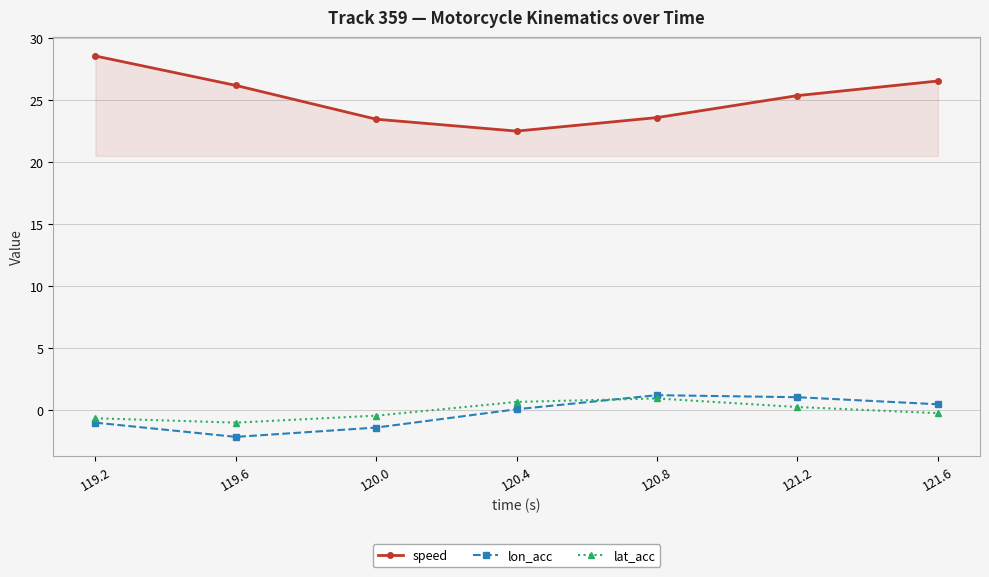

How many values in the speed series exceed 25?

4